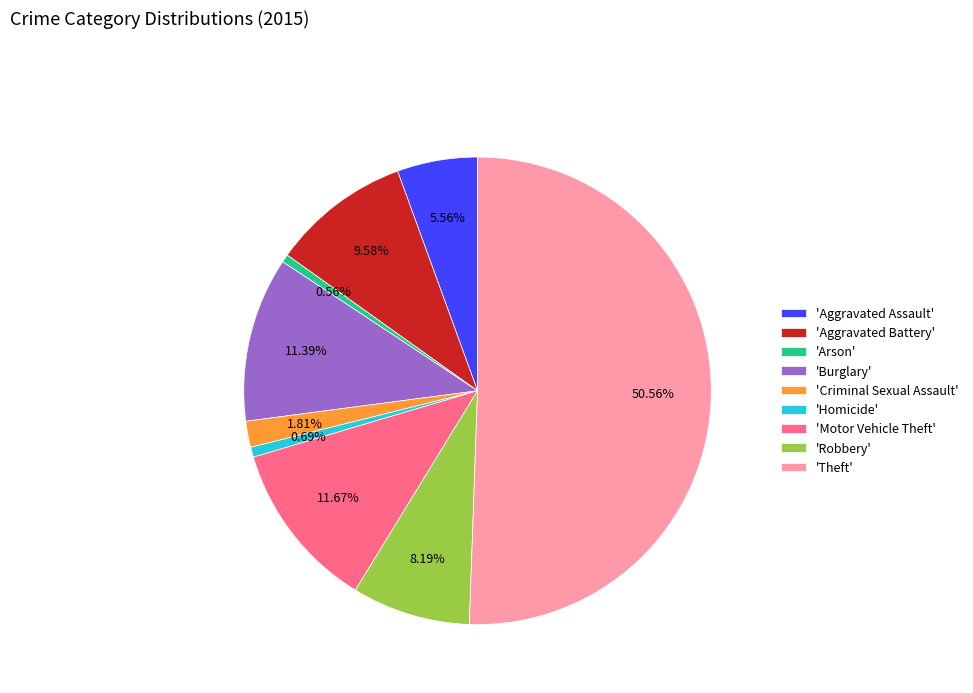

How many segments does this pie chart have?

9